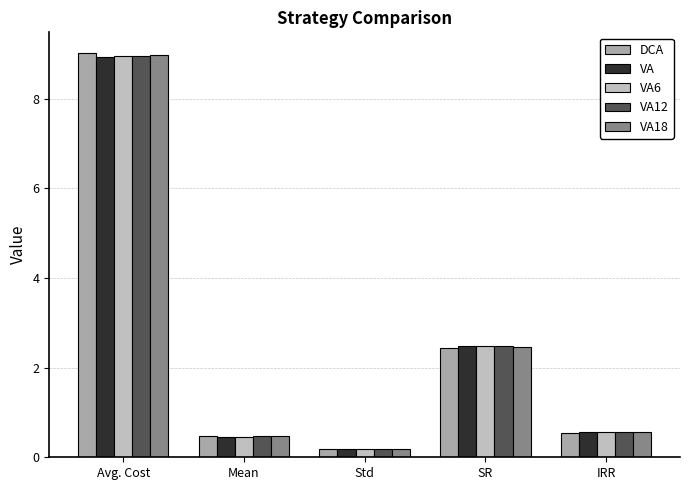

Which series has the largest total across all categories?

DCA